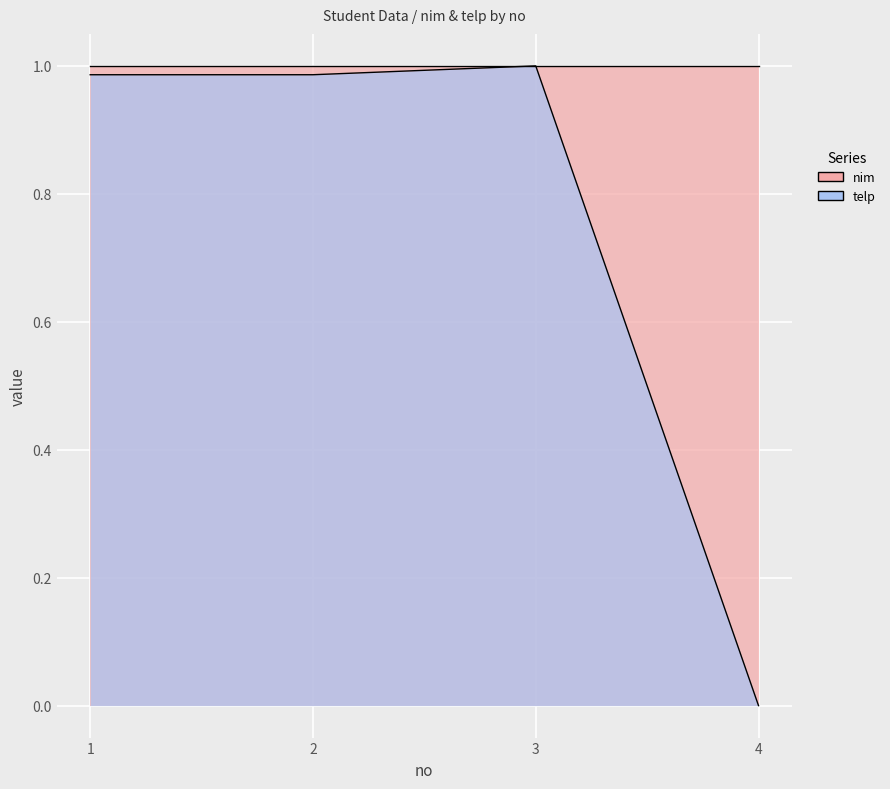

How many positive values does the telp series have?

3